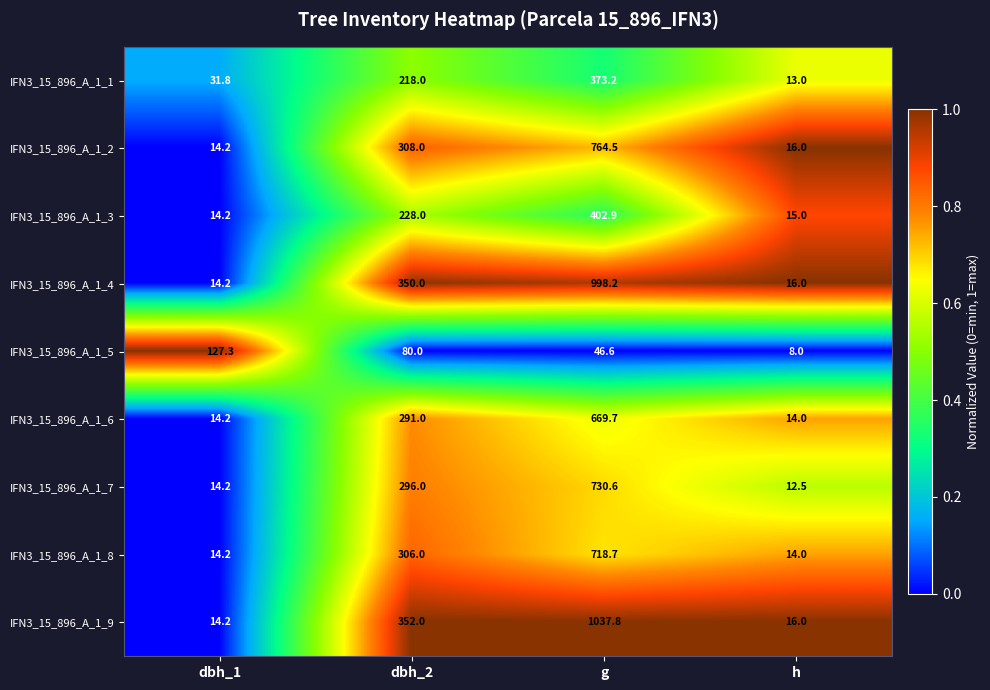

Which label corresponds to the smallest value in the chart?

h